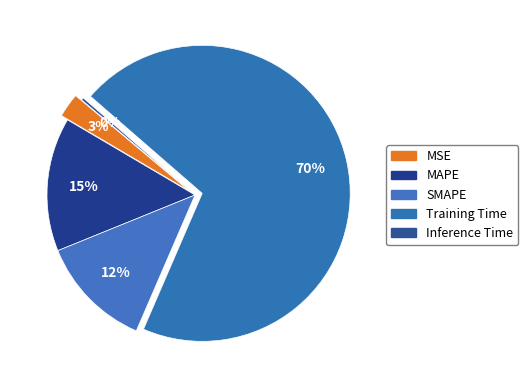

Count the number of slices in the pie.

5